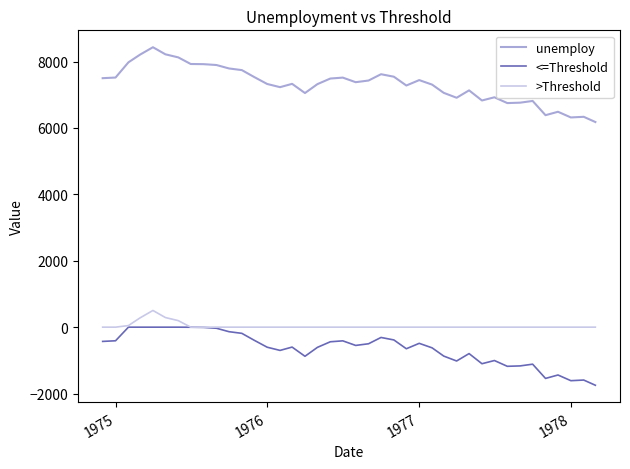

What is the minimum value for unemploy?

6180